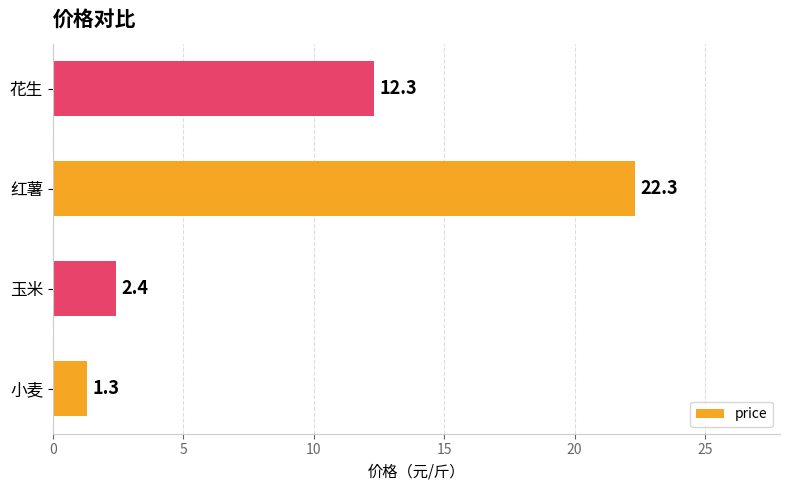

What is the average value?

9.6